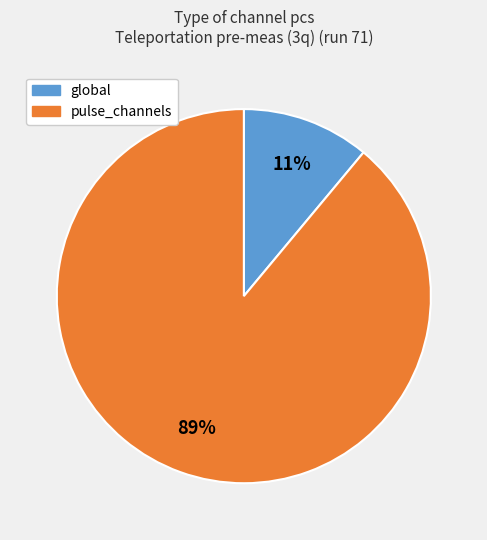

Is there a majority slice in this chart?

Yes